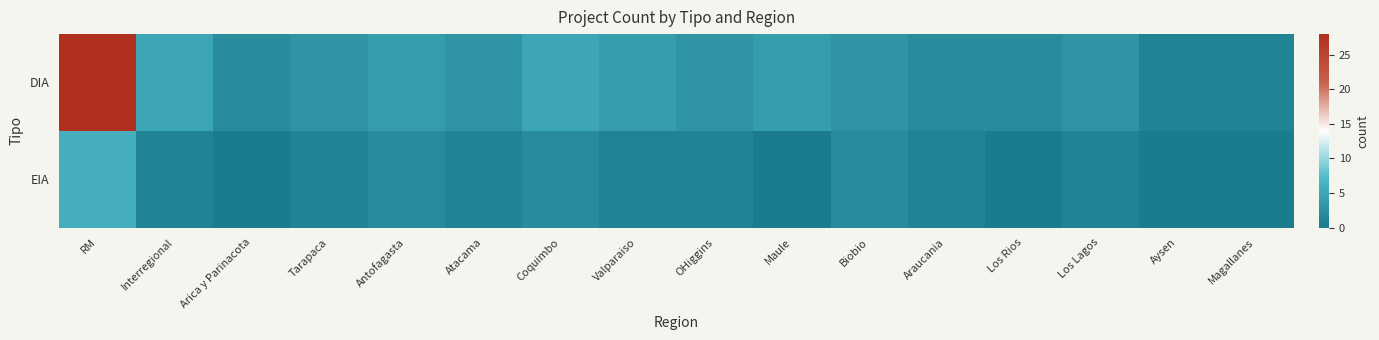

Rank the series by their maximum value, from highest to lowest.

DIA, EIA